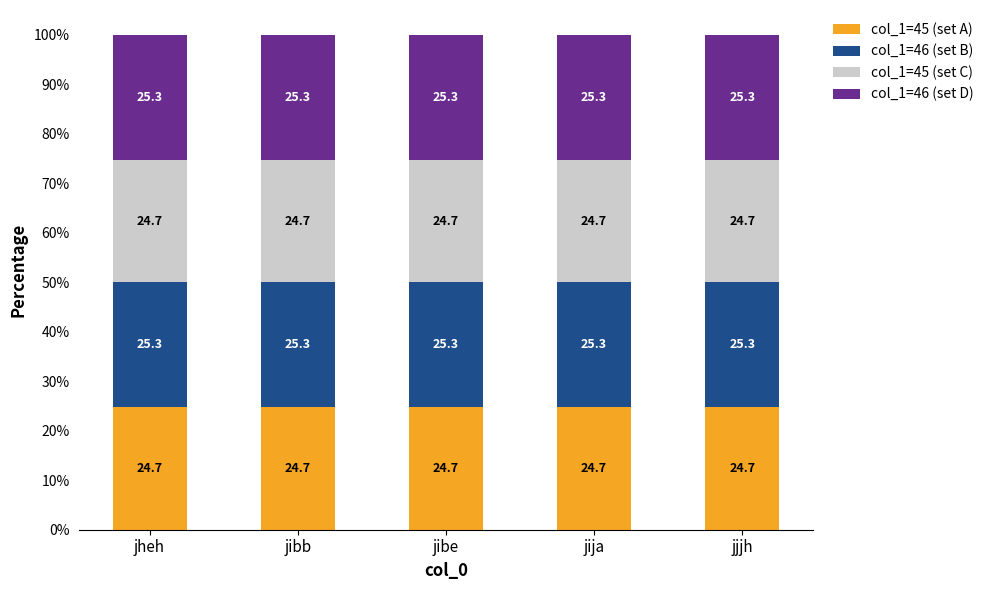

What is the total value across all series at jjjh?

100.0